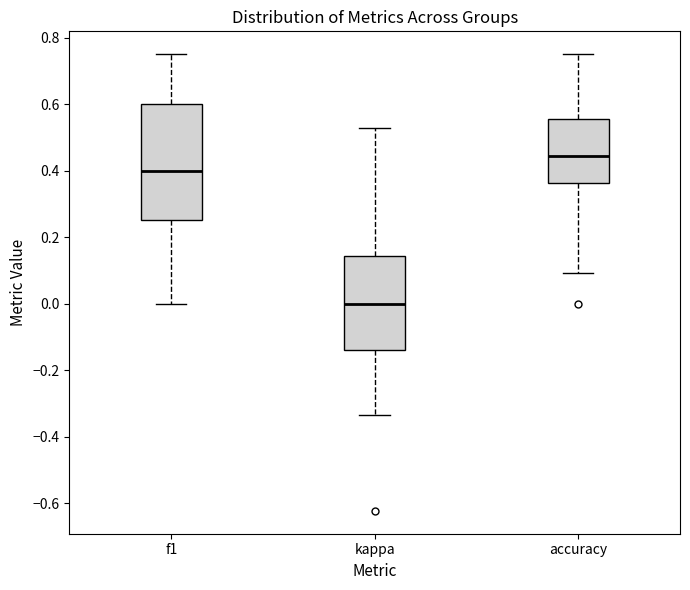

Where does the lower whisker of the box for f1 end on the y-axis? The values are not printed on the chart, so give them approximately, as read against the axis.

0.00